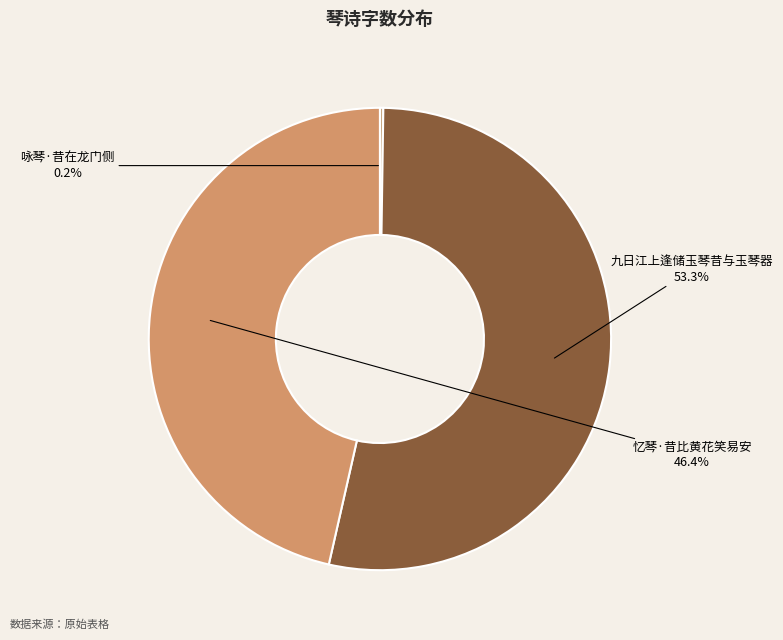

Between 忆琴·昔比黄花笑易安 and 九日江上逢储玉琴昔与玉琴器, which is larger?

九日江上逢储玉琴昔与玉琴器